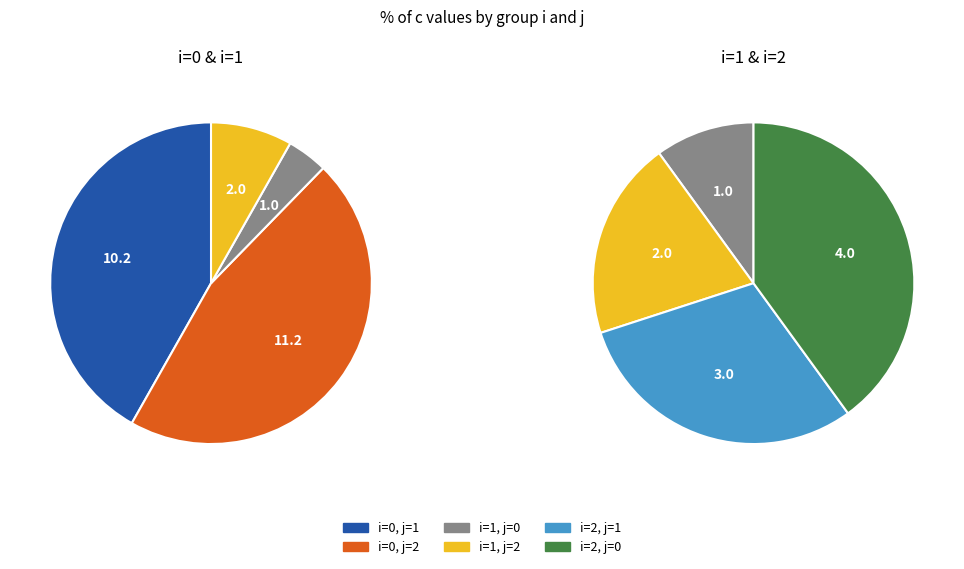

Rank the categories by values_i1 value from lowest to highest.

0, 1